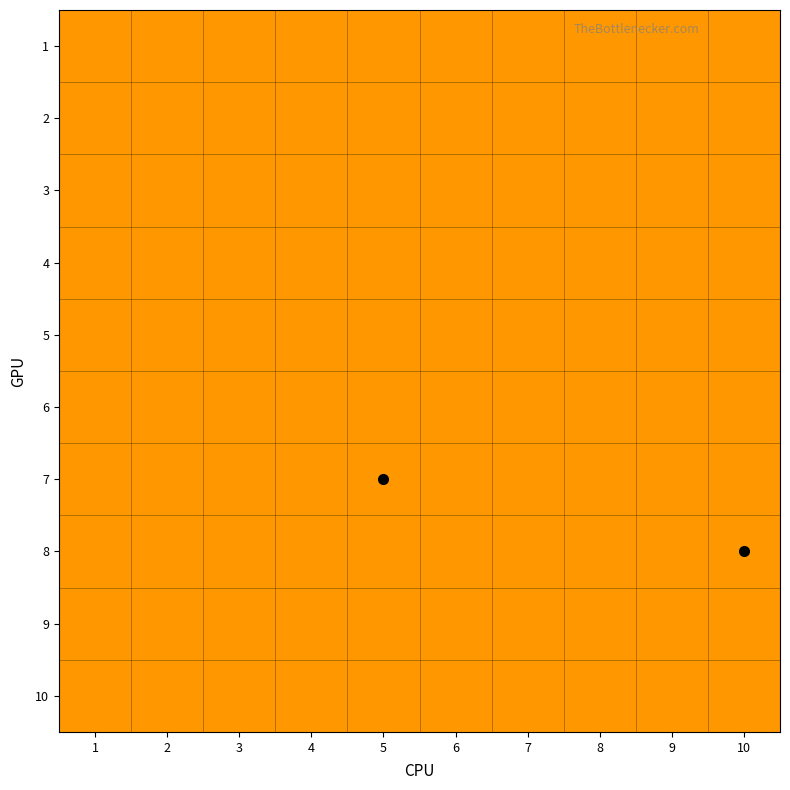

Reading right to left, extract all data points from this chart.

1: 10=0	9=0	8=0	7=0	6=0	5=0	4=0	3=0	2=0	1=0
2: 10=0	9=0	8=0	7=0	6=0	5=0	4=0	3=0	2=0	1=0
3: 10=0	9=0	8=0	7=0	6=0	5=0	4=0	3=0	2=0	1=0
4: 10=0	9=0	8=0	7=0	6=0	5=0	4=0	3=0	2=0	1=0
5: 10=0	9=0	8=0	7=0	6=0	5=0	4=0	3=0	2=0	1=0
6: 10=0	9=0	8=0	7=0	6=0	5=0	4=0	3=0	2=0	1=0
7: 10=0	9=0	8=0	7=0	6=0	5=1	4=0	3=0	2=0	1=0
8: 10=1	9=0	8=0	7=0	6=0	5=0	4=0	3=0	2=0	1=0
9: 10=0	9=0	8=0	7=0	6=0	5=0	4=0	3=0	2=0	1=0
10: 10=0	9=0	8=0	7=0	6=0	5=0	4=0	3=0	2=0	1=0